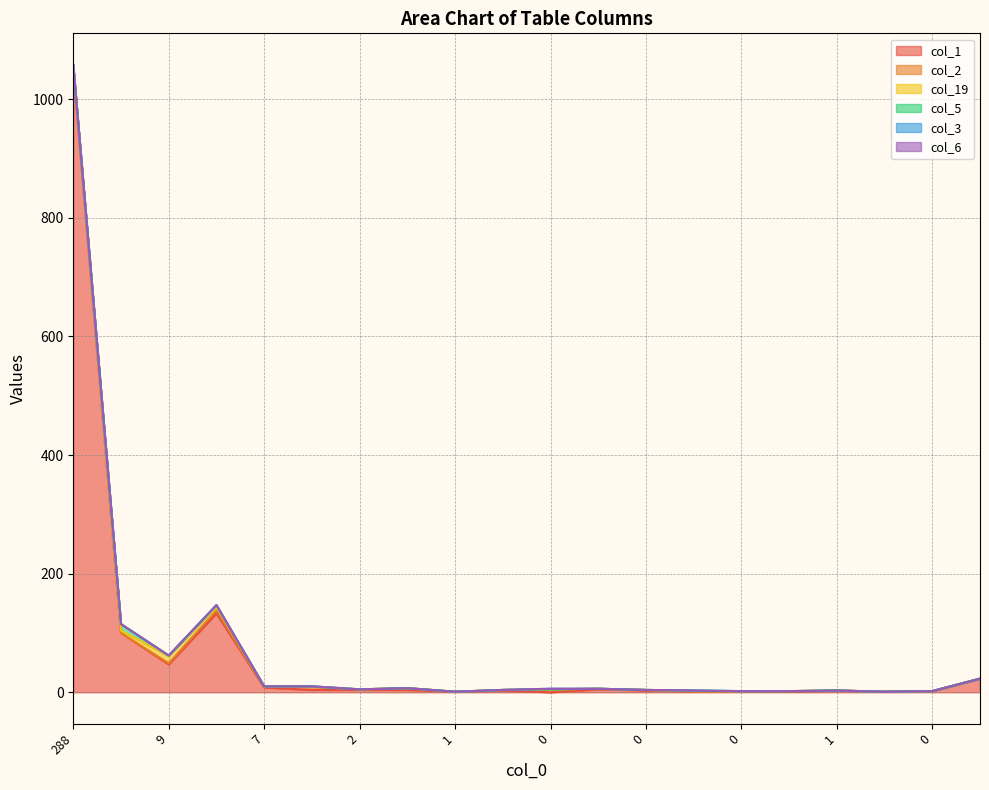

At which category is the sum across all series the highest?

288